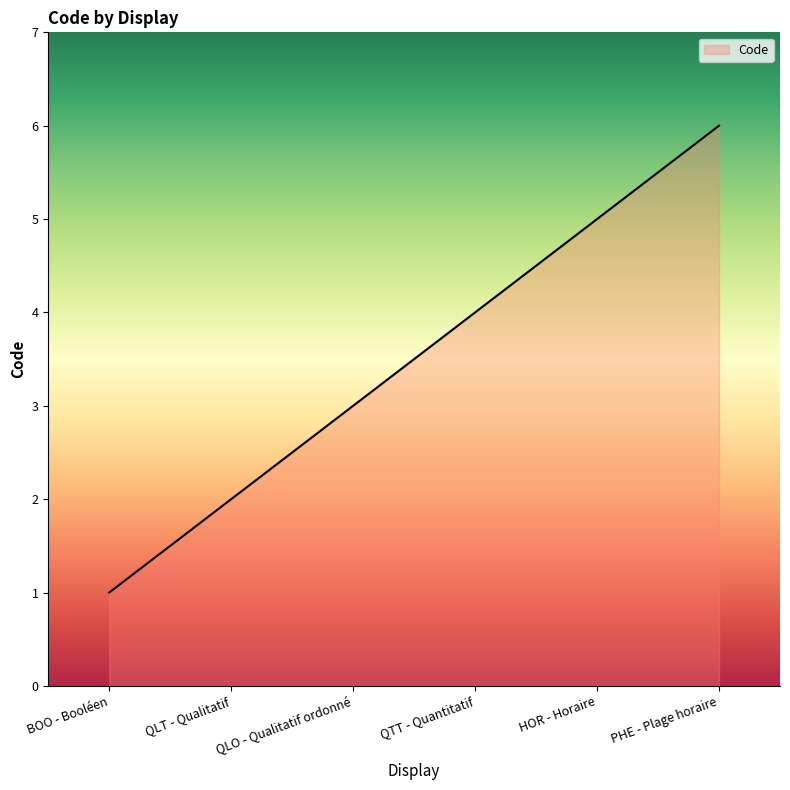

True or false: the data shows 4 at QLO - Qualitatif ordonné.

False